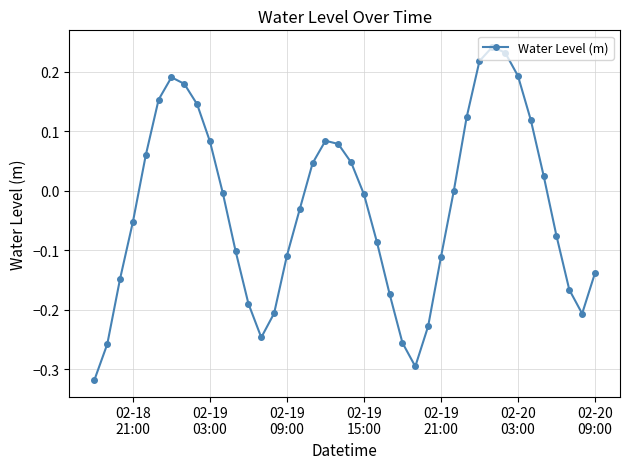

What is the difference between the second highest and minimum values?

0.6